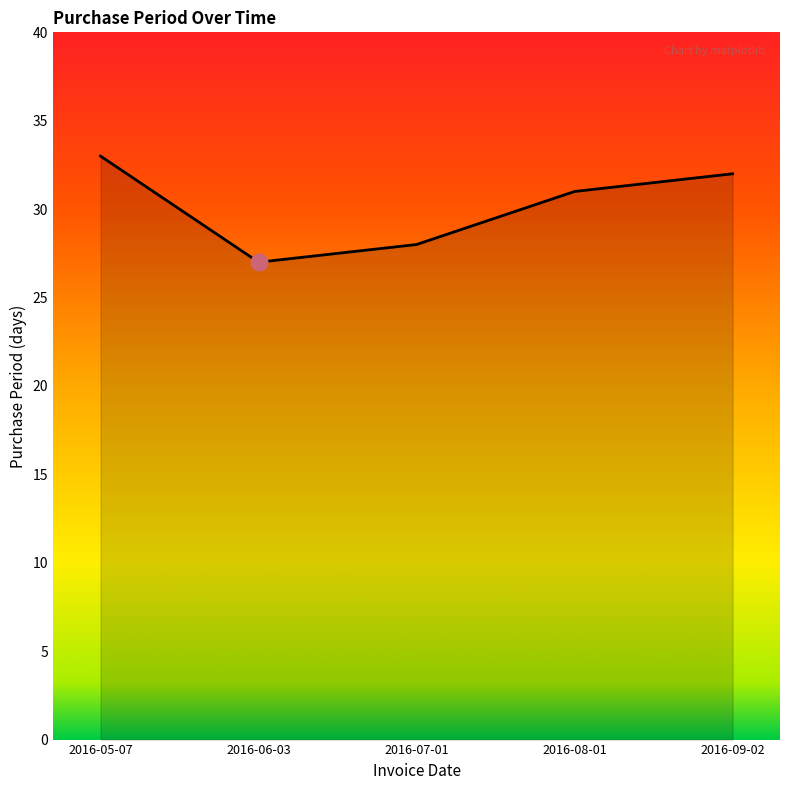

Where does the data first go above 31?

2016-05-07